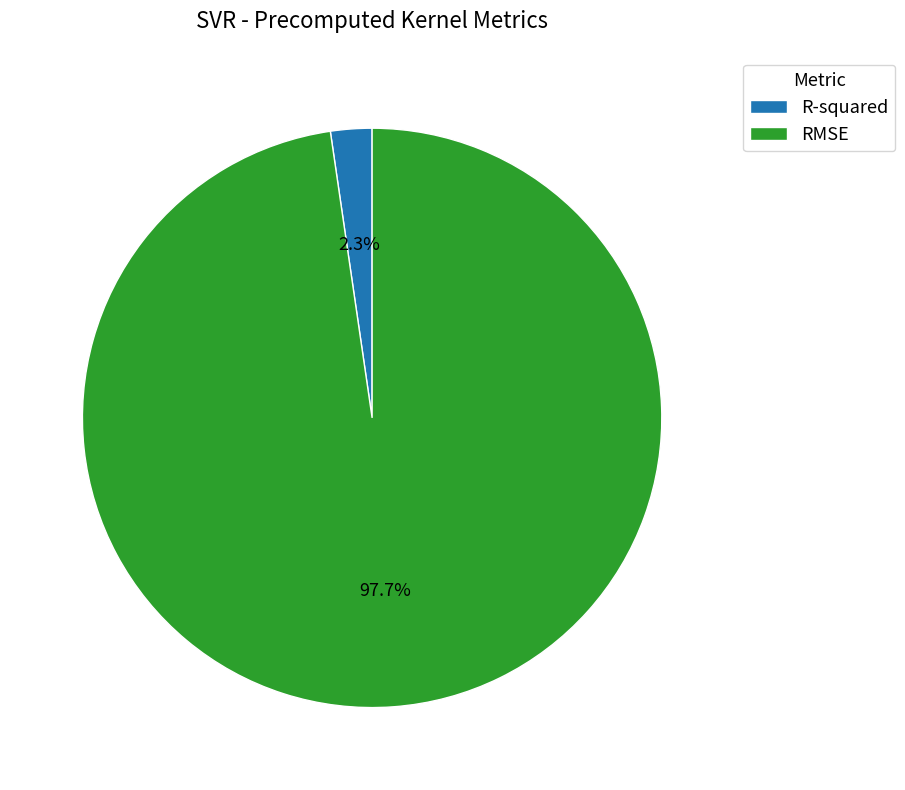

What is the smallest slice in the pie chart?

R-squared